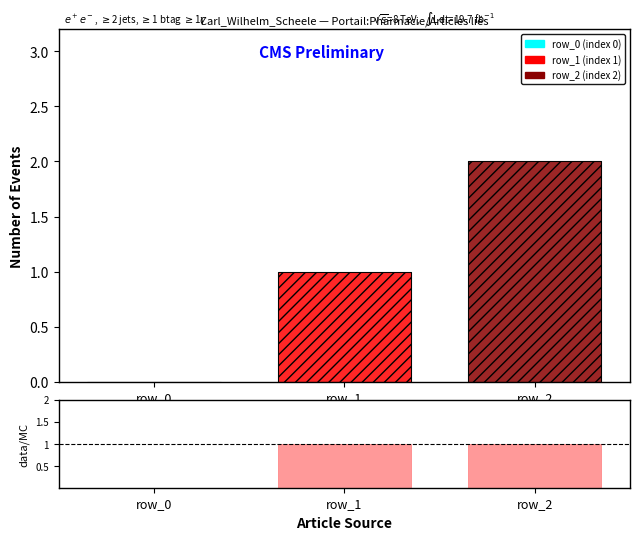

The value at row_1 is 1. True or false?

True